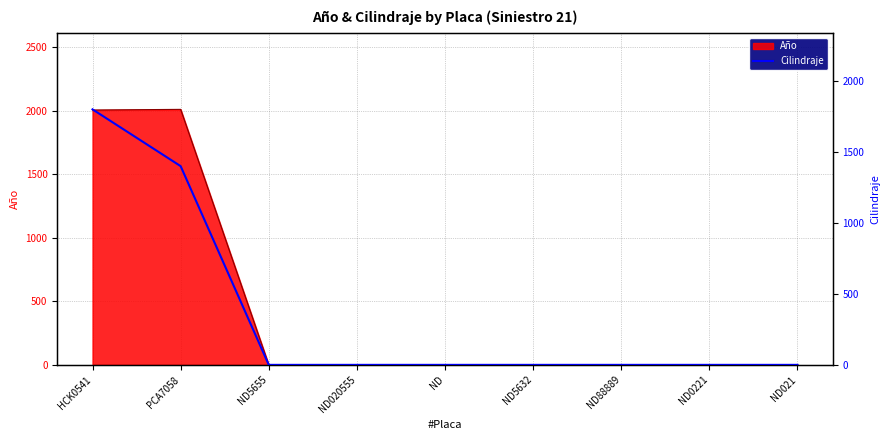

What is the average value?

356